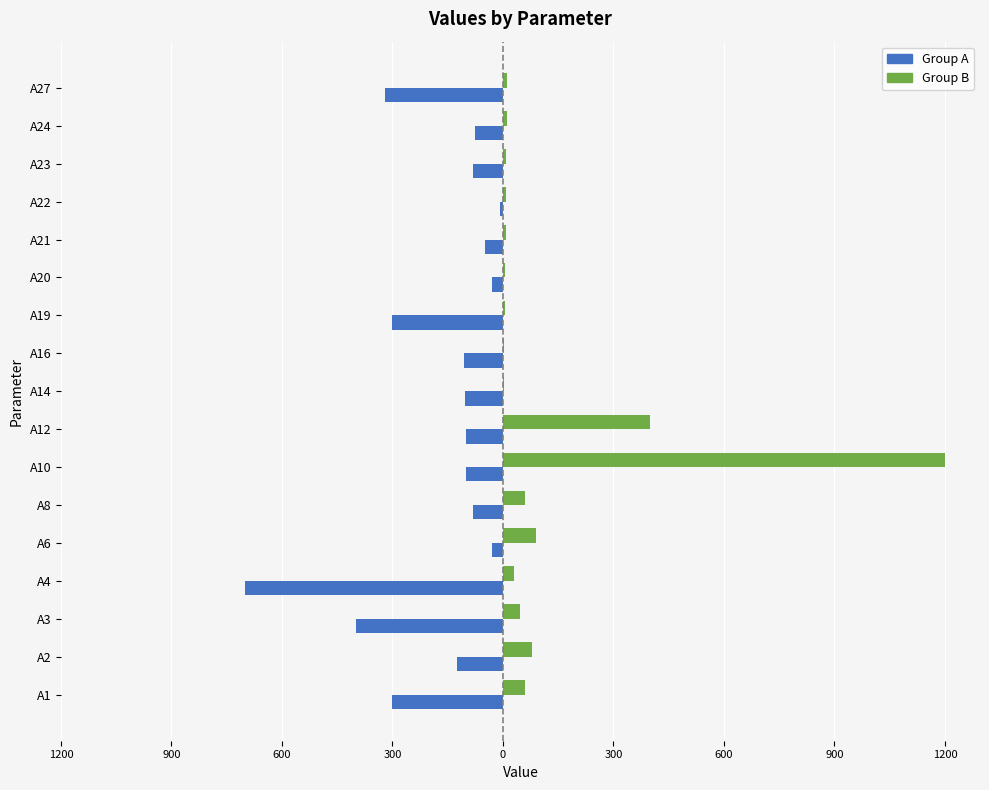

What are all the series names shown in the legend?

Group A, Group B